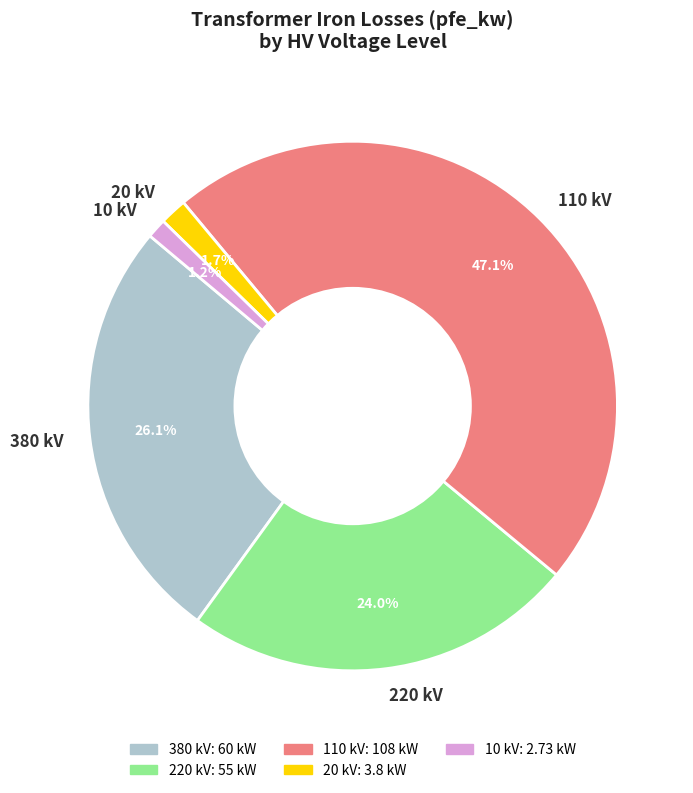

Between 220 kV and 380 kV, which is larger?

380 kV